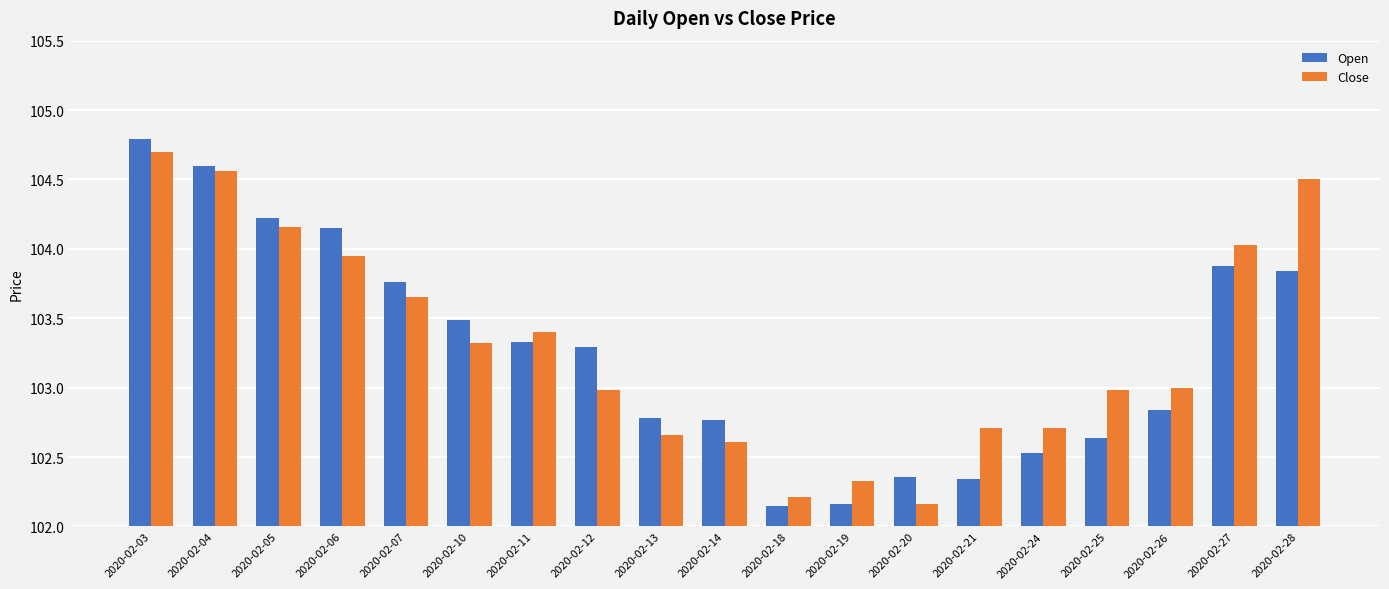

How many bars are there in each group?

2